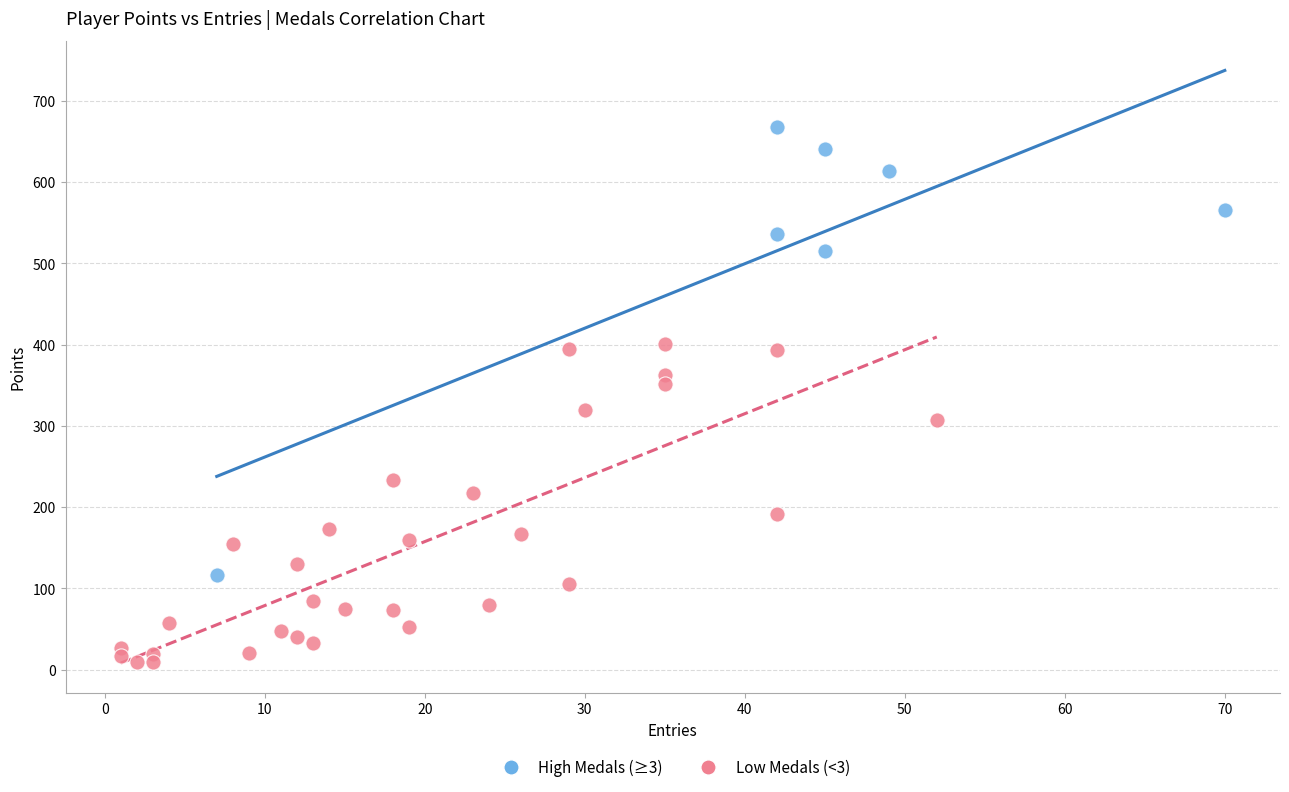

Which series contains the highest Y value?

High Medals (≥3)